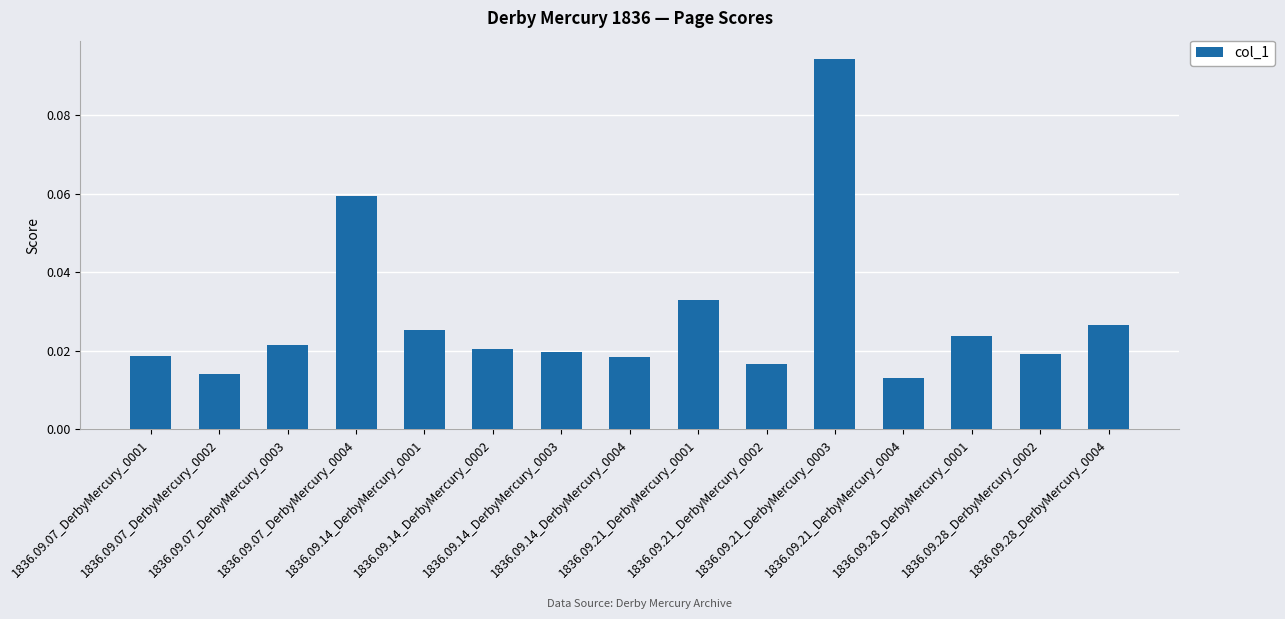

Count the values in the range 0 to 1.

15